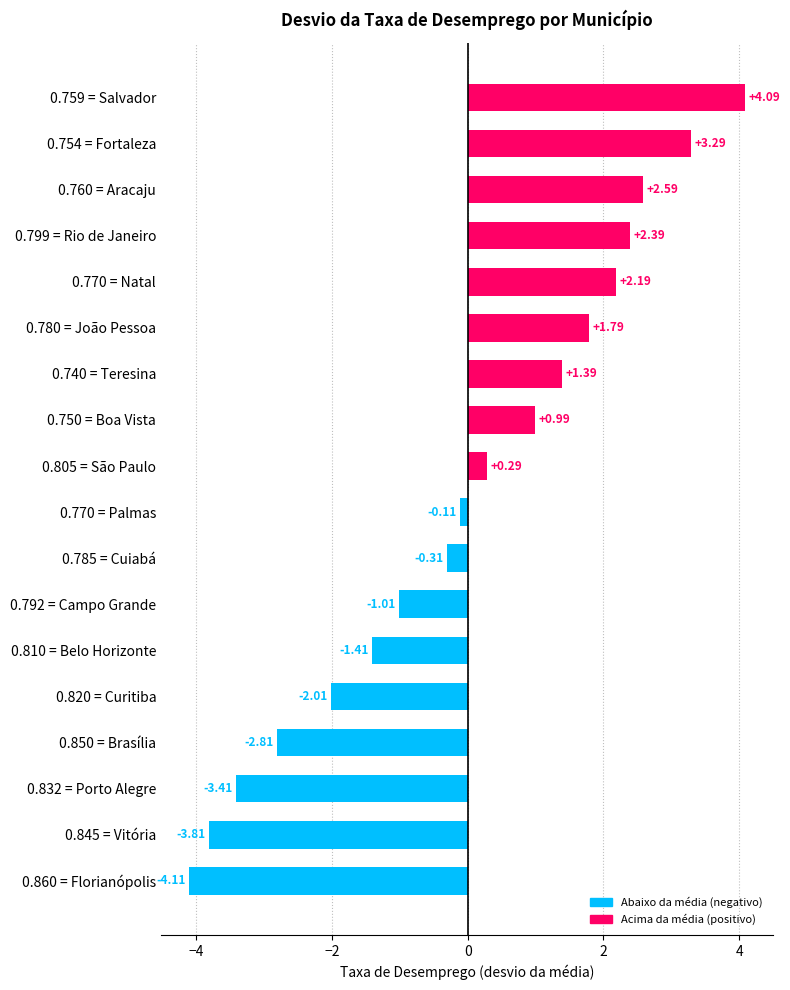

Between 0.832 = Porto Alegre and 0.750 = Boa Vista, which is larger?

0.750 = Boa Vista